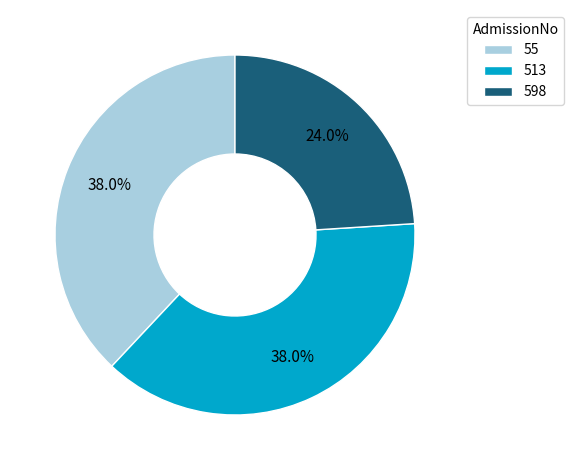

To the nearest percent, what is the combined percentage of 513 and 598?

62%